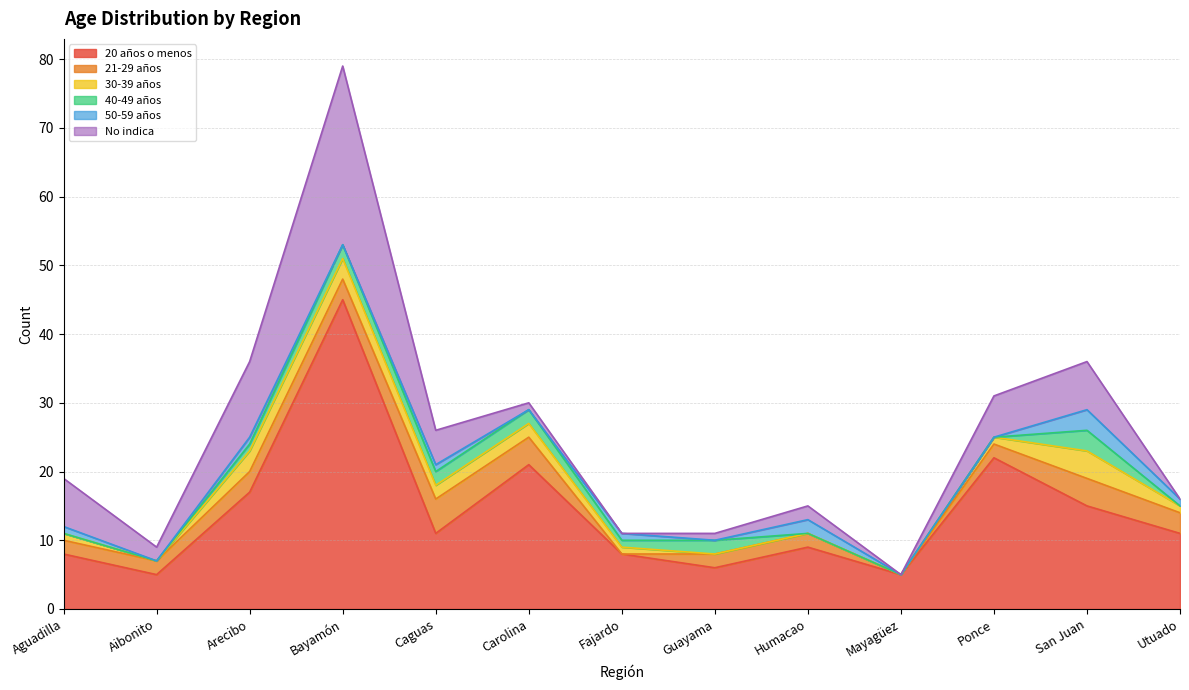

Which has a higher value, Fajardo or Aguadilla?

Fajardo